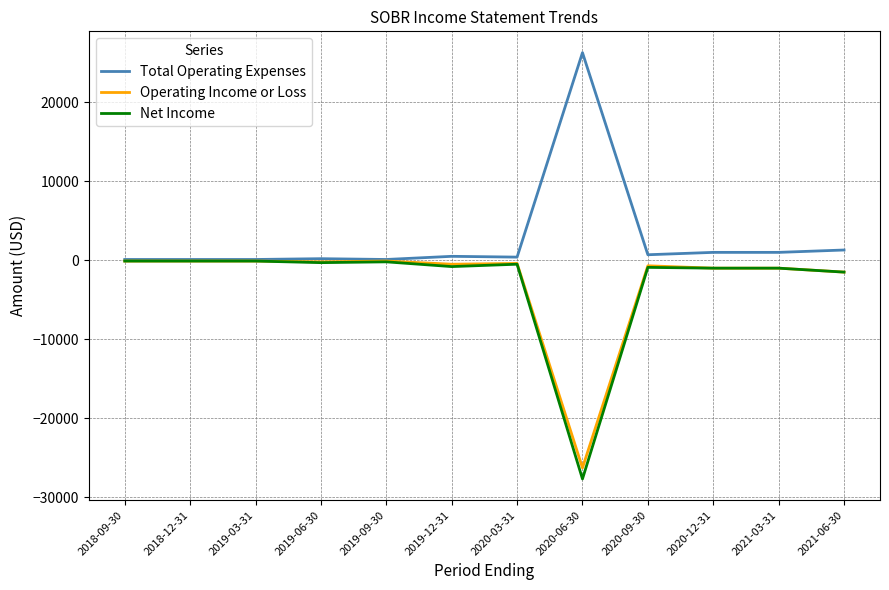

What is the difference between the maximum and minimum values in the Operating Income or Loss series?

26200